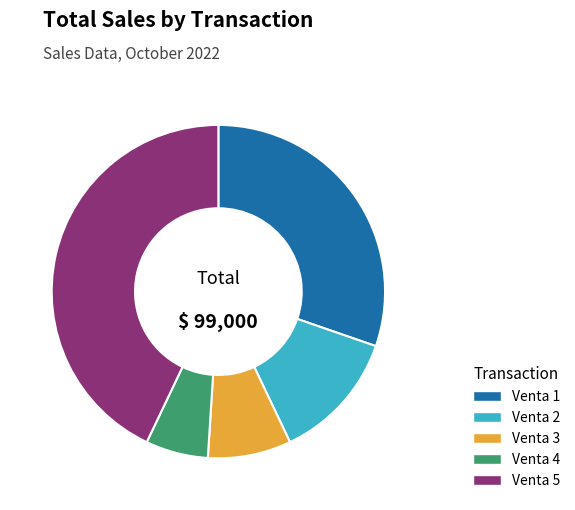

Rank the categories by value from highest to lowest.

Venta 5, Venta 1, Venta 2, Venta 3, Venta 4